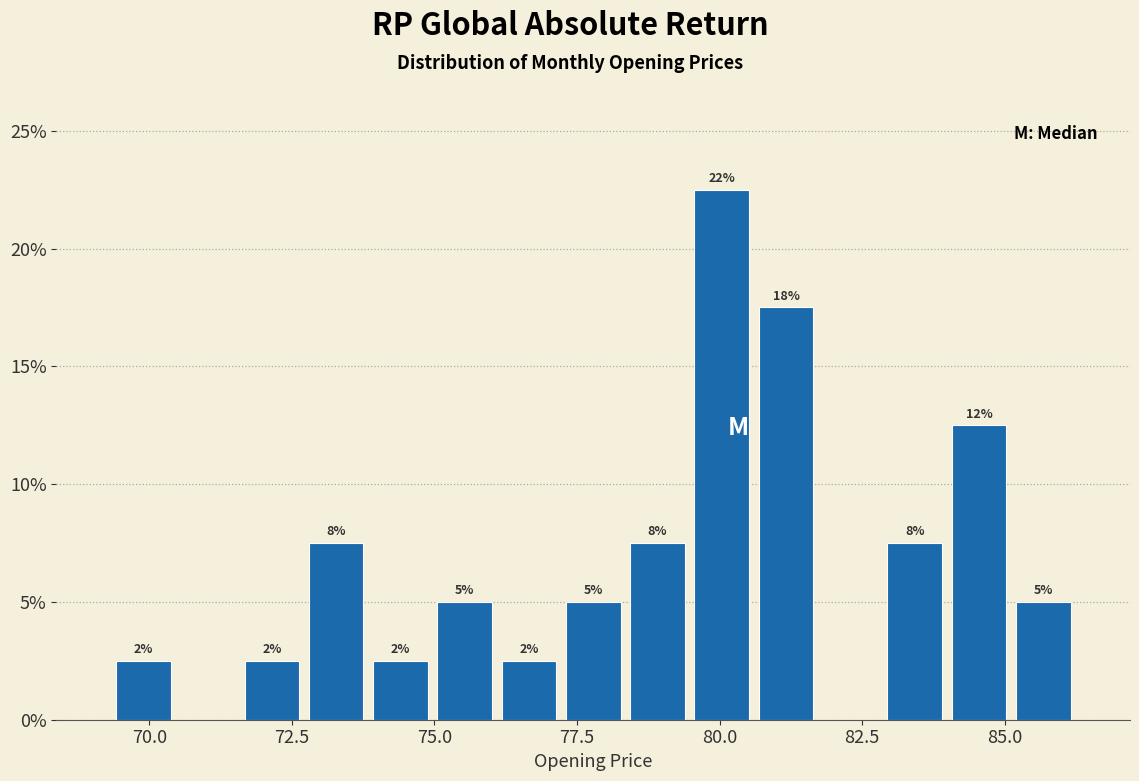

Read against the x-axis, roughly where is the centre of the tallest bar?

80.0